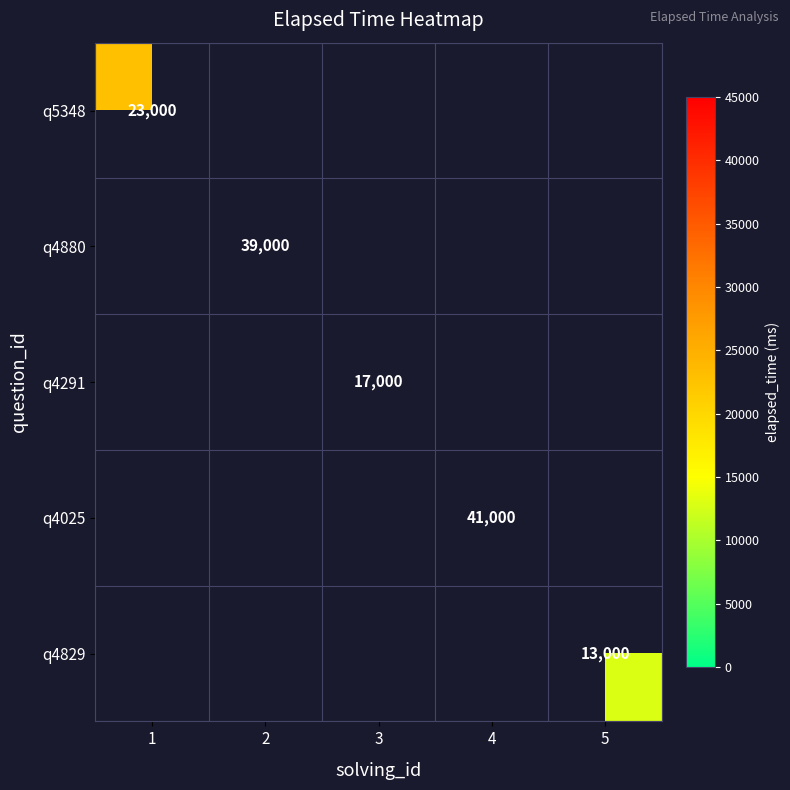

The q4025 series shows 41000 at 4. True or false?

True